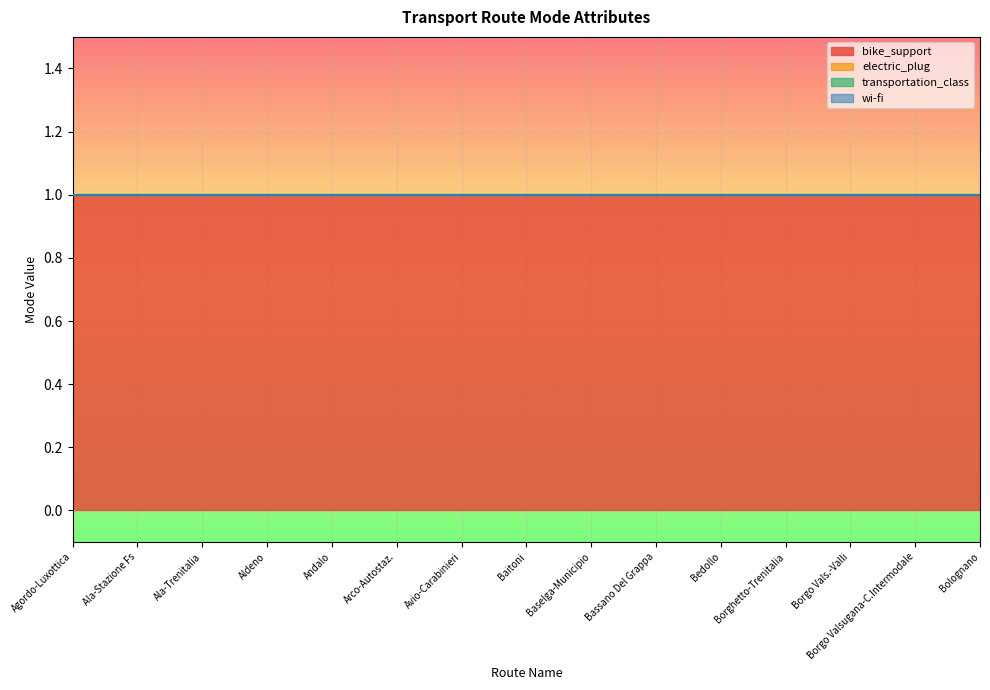

Is it true that electric_plug equals 0 at Aldeno?

True